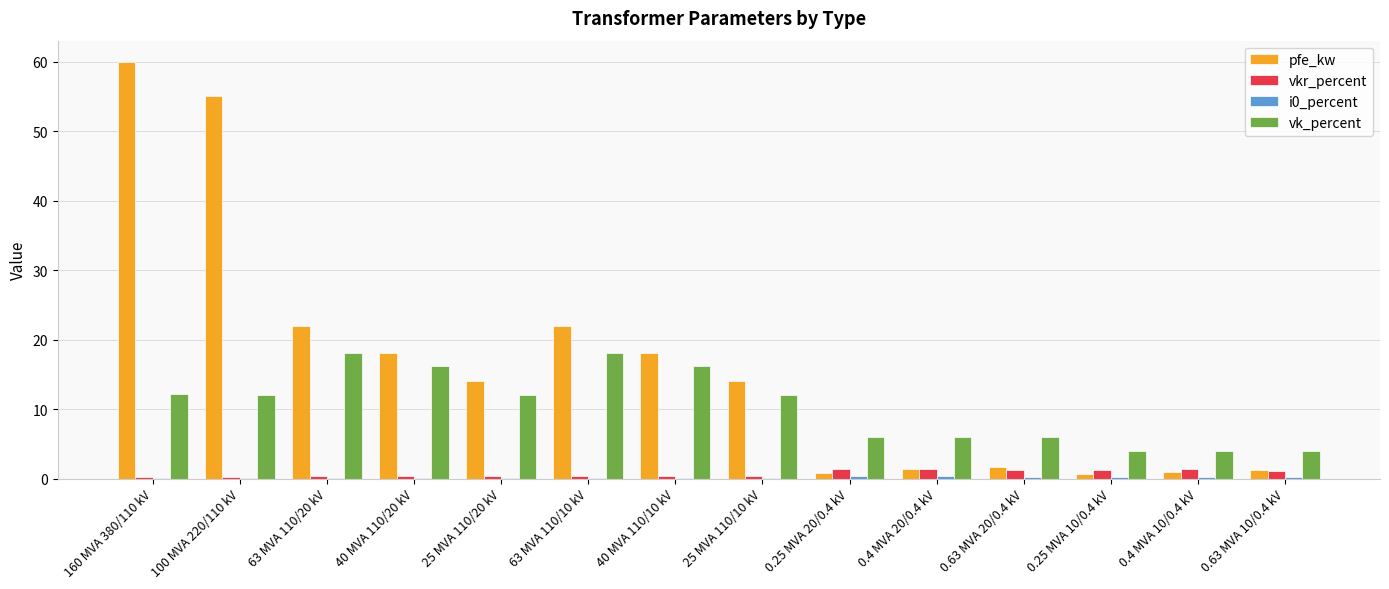

At which category is the sum across all series the highest?

160 MVA 380/110 kV